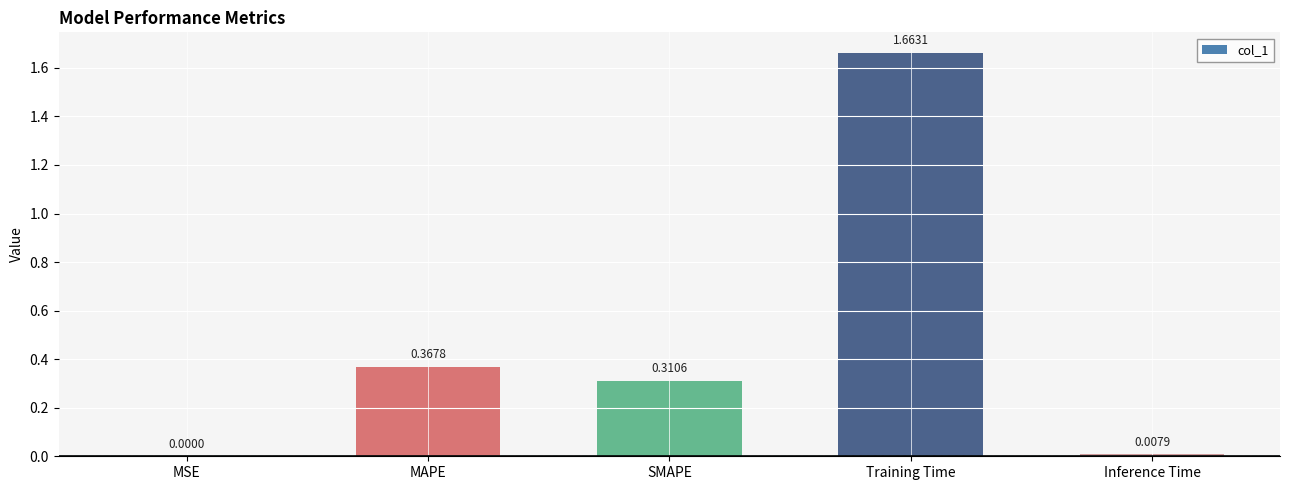

Does the chart contain stacked bars?

No